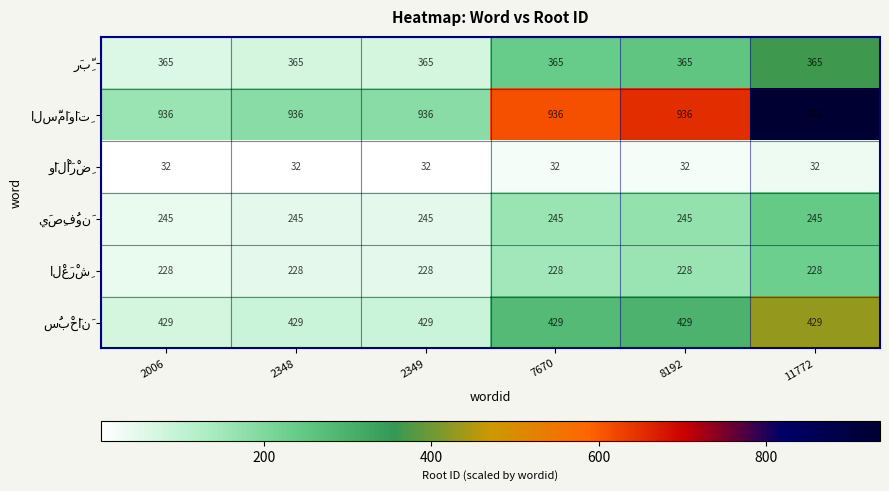

What is the maximum value shown in the chart?

936